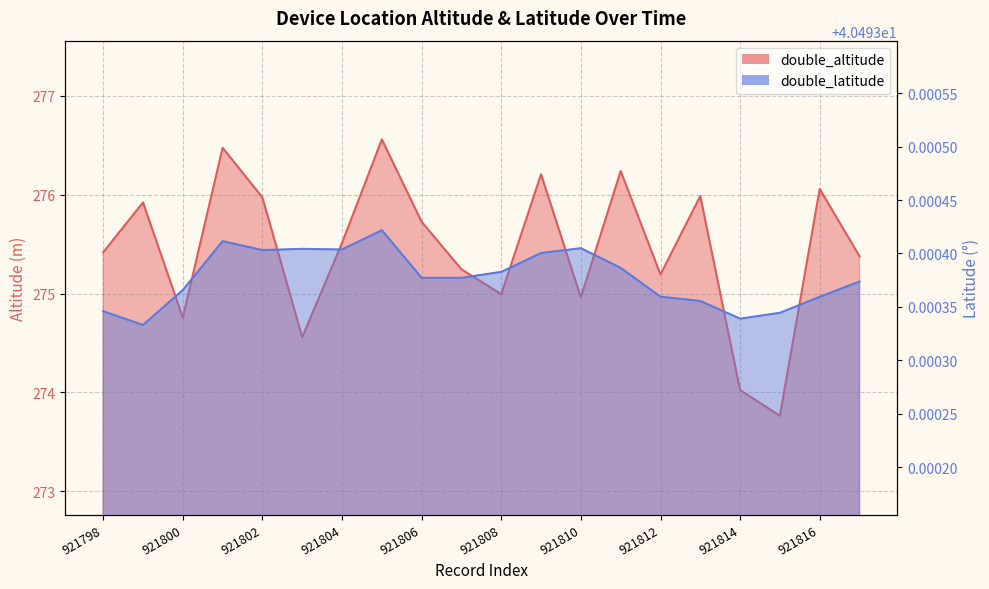

Between 921805 and 921813, which series saw the biggest shift?

double_altitude